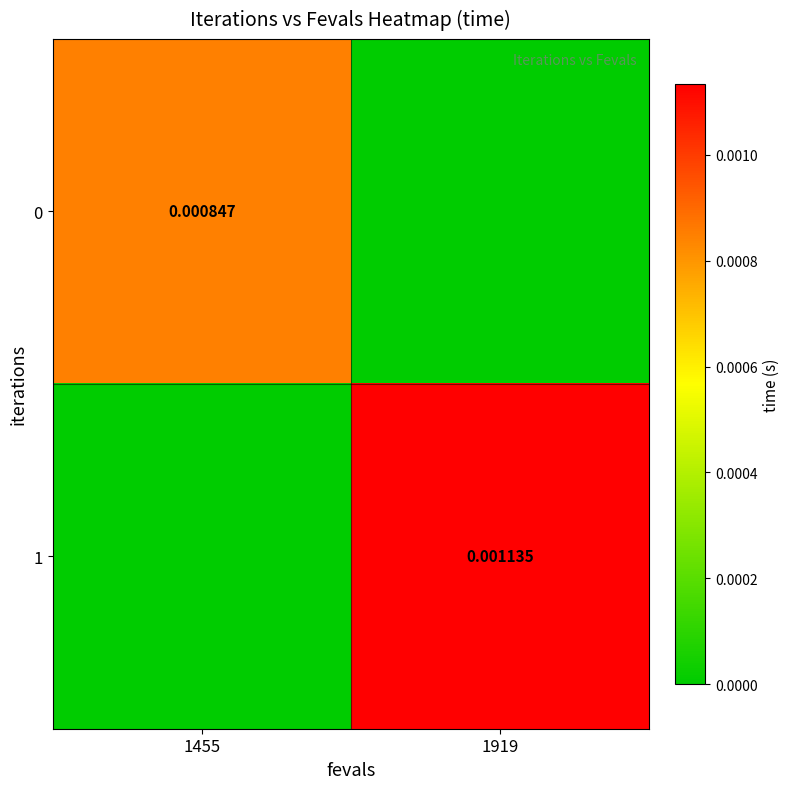

At which category is the sum across all series the highest?

1919